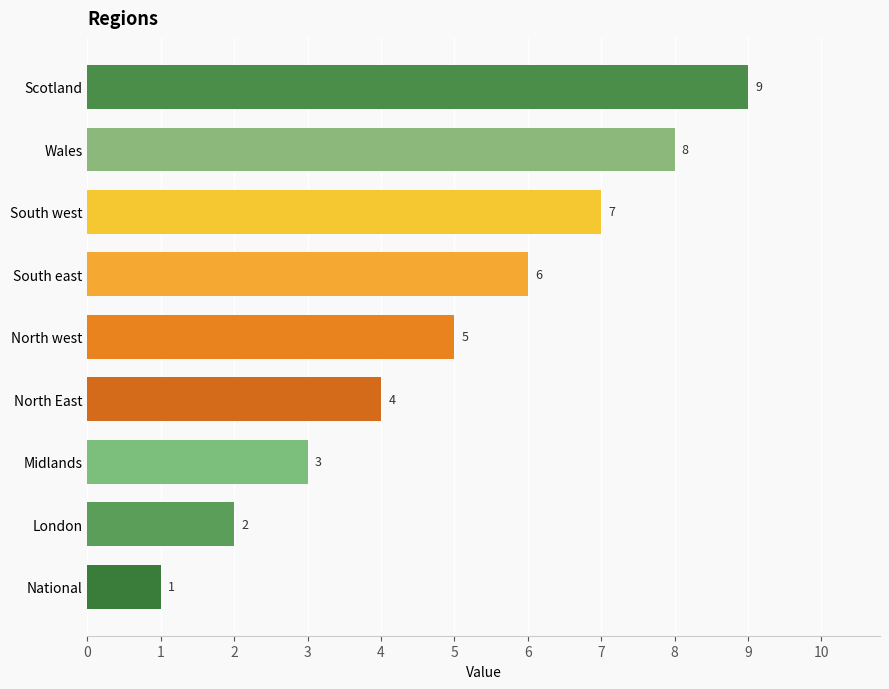

What is the sum of the values at Midlands and Scotland?

12